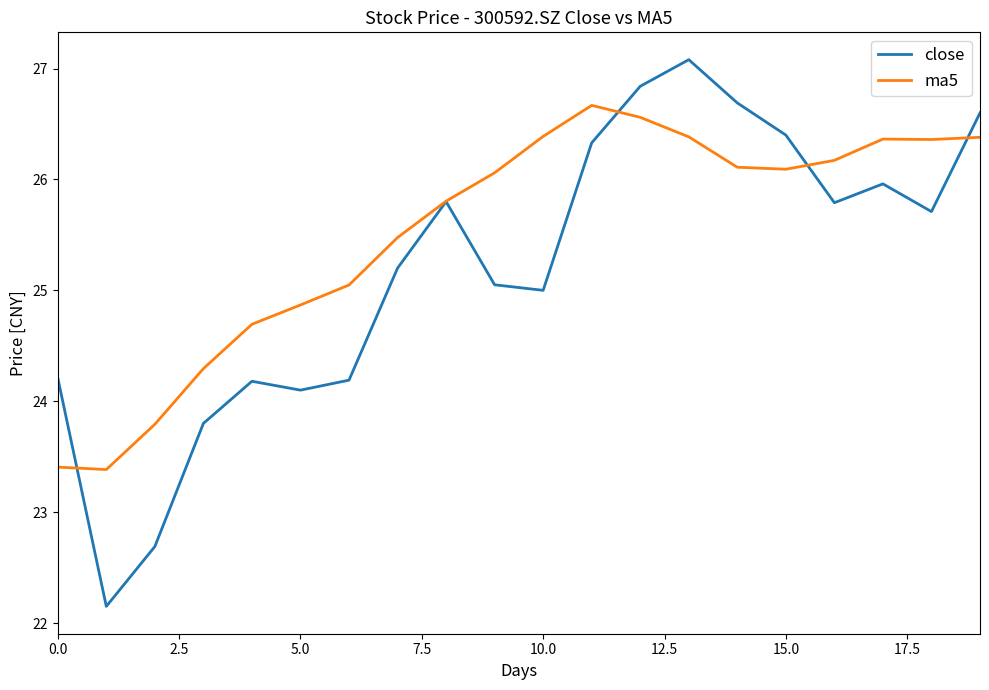

What is the greatest value displayed?

27.1